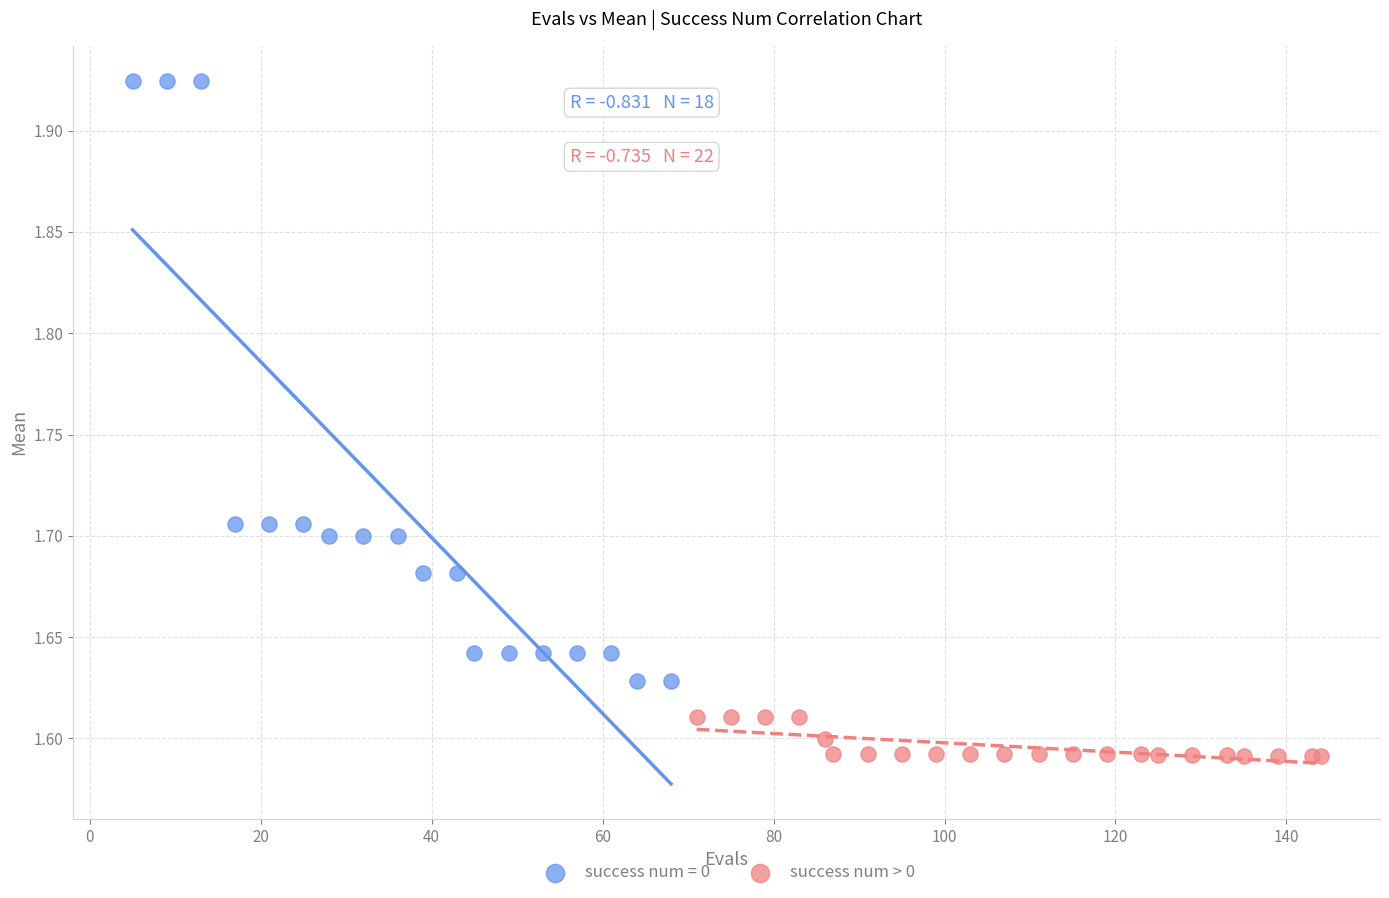

Which series reaches the maximum Y coordinate?

success num = 0